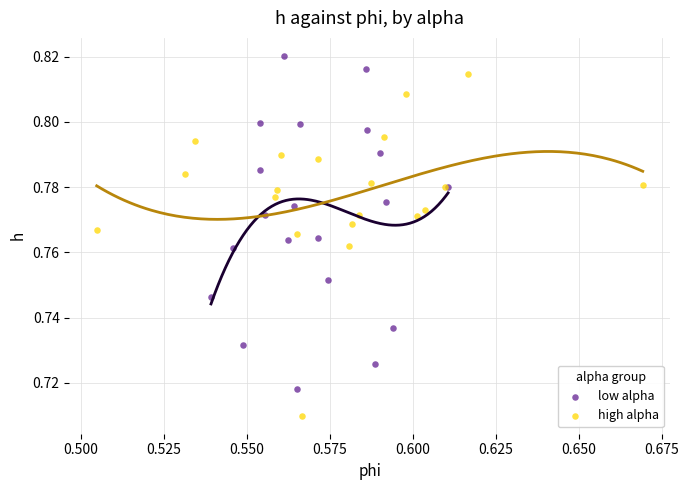

Which series contains the highest Y value?

low alpha